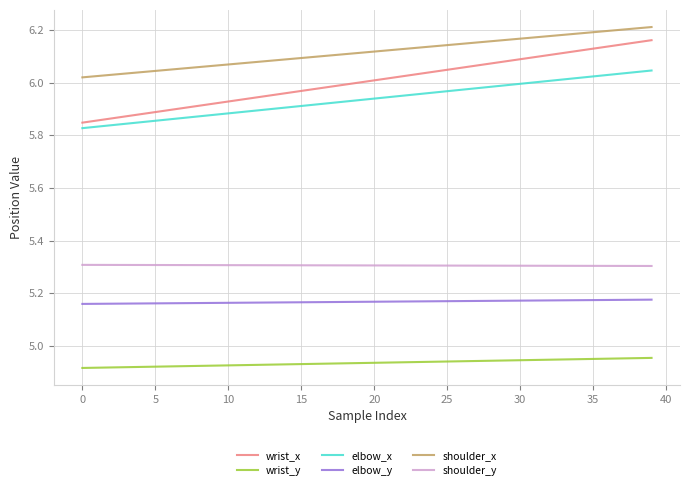

True or false: wrist_y and shoulder_y intersect in this chart.

False